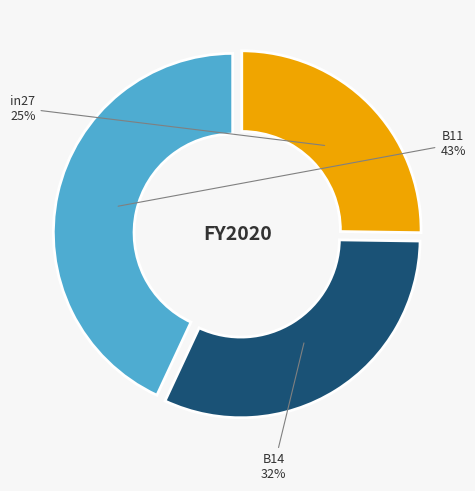

Is there a majority slice in this chart?

No